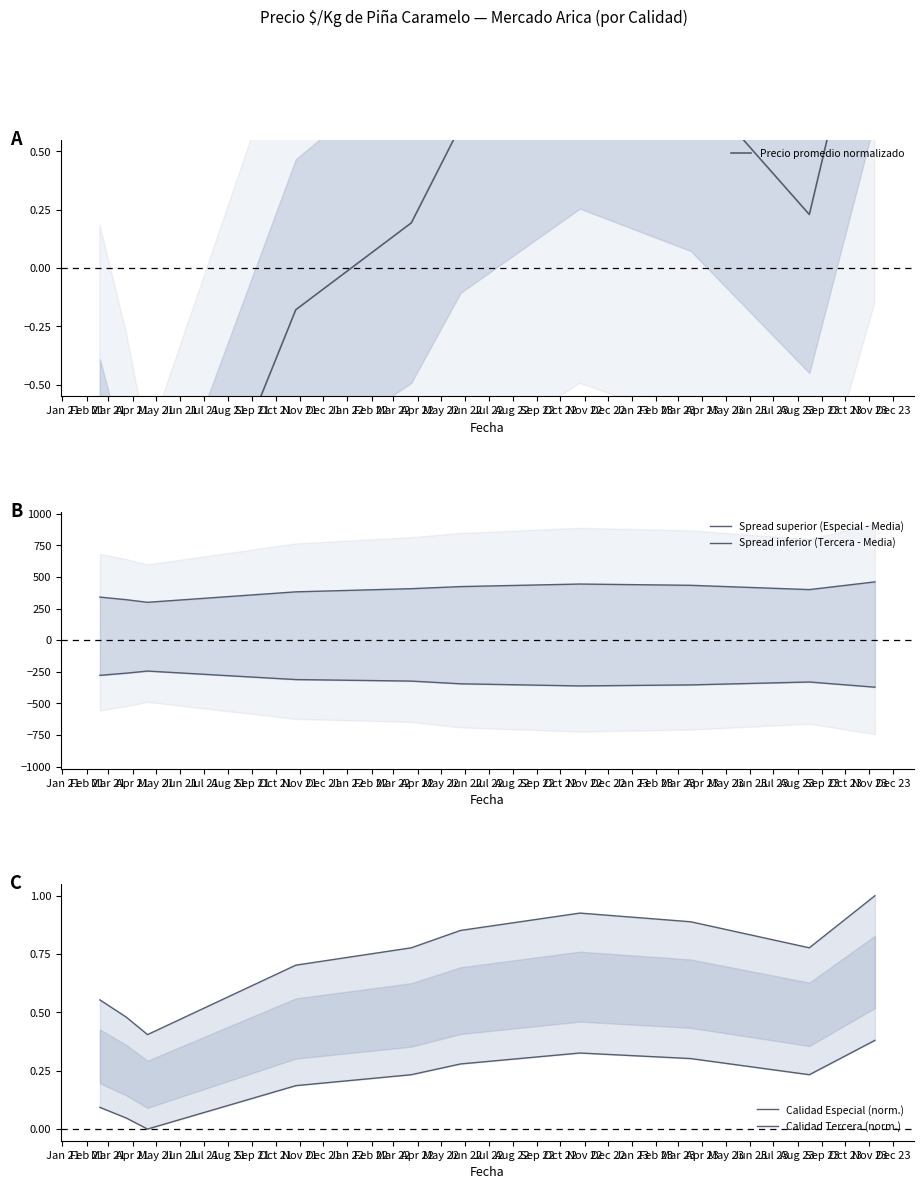

How many interior local peaks does the Spread superior (Especial - Media) series have?

1